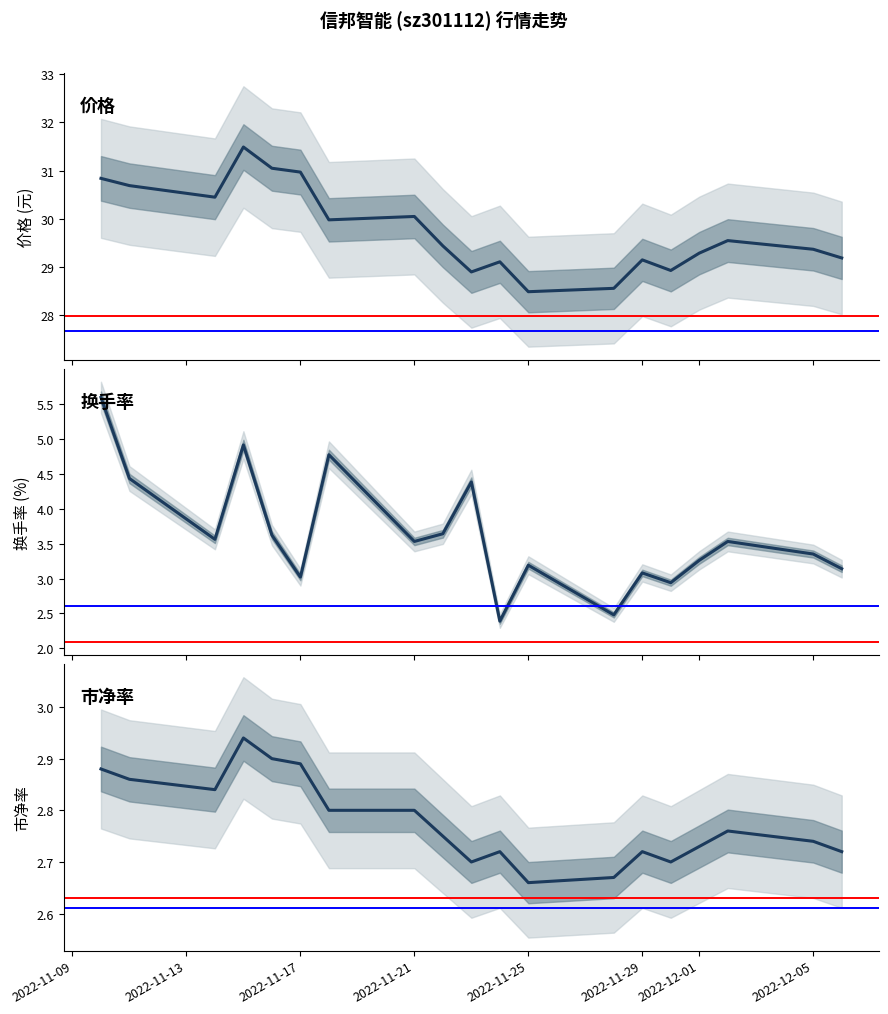

How many interior local valleys does the 价格 series have?

5